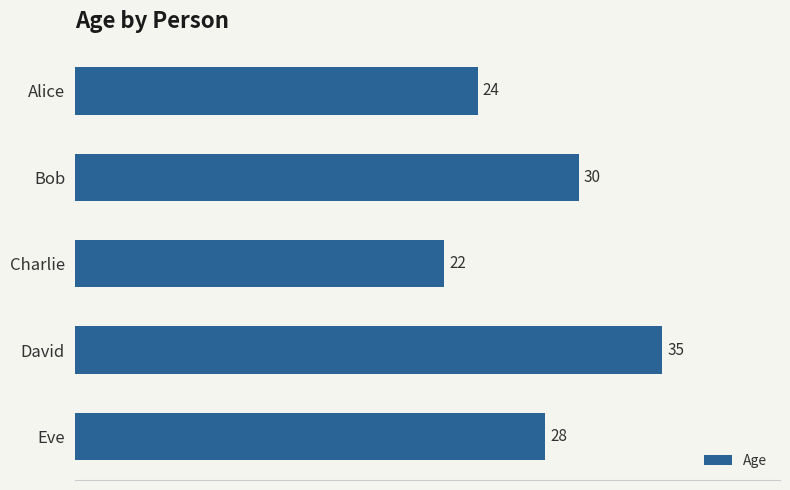

True or false: the data shows 24 at Alice.

True